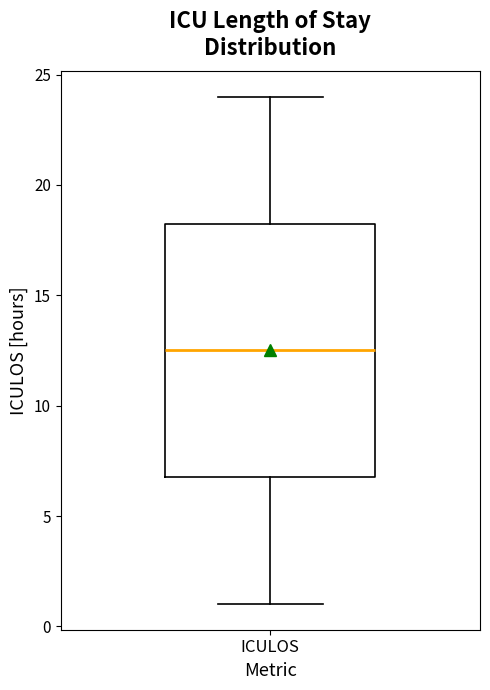

Read this box plot against the y-axis: the position of the median line, the range covered by the box, and the ends of both whiskers. The values are not printed on the chart, so give them approximately, as read against the axis.

median 12.5, box 7.0 to 18.5, whiskers 1.0 to 24.0